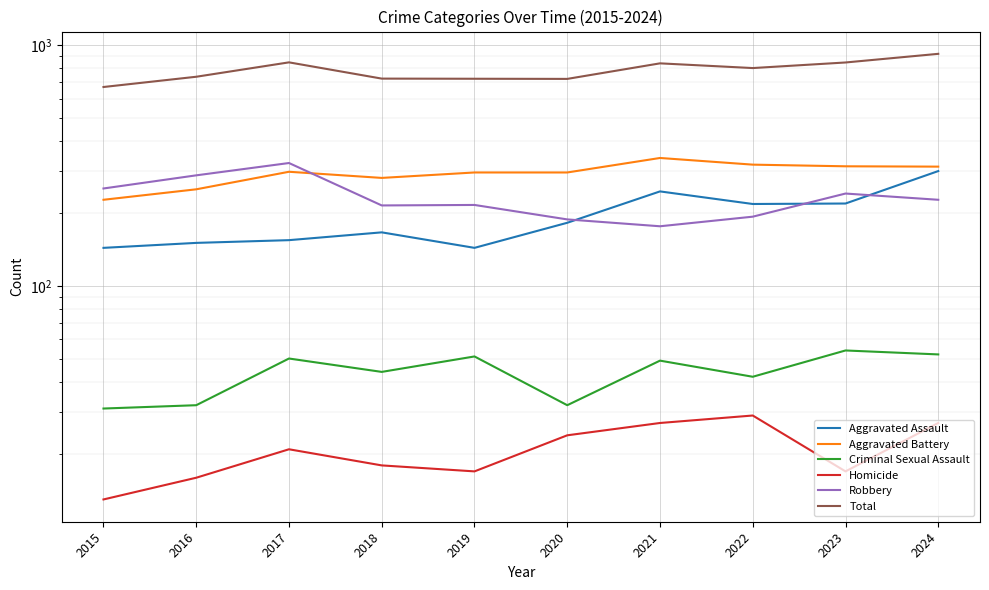

How many categories are shown in the chart?

10